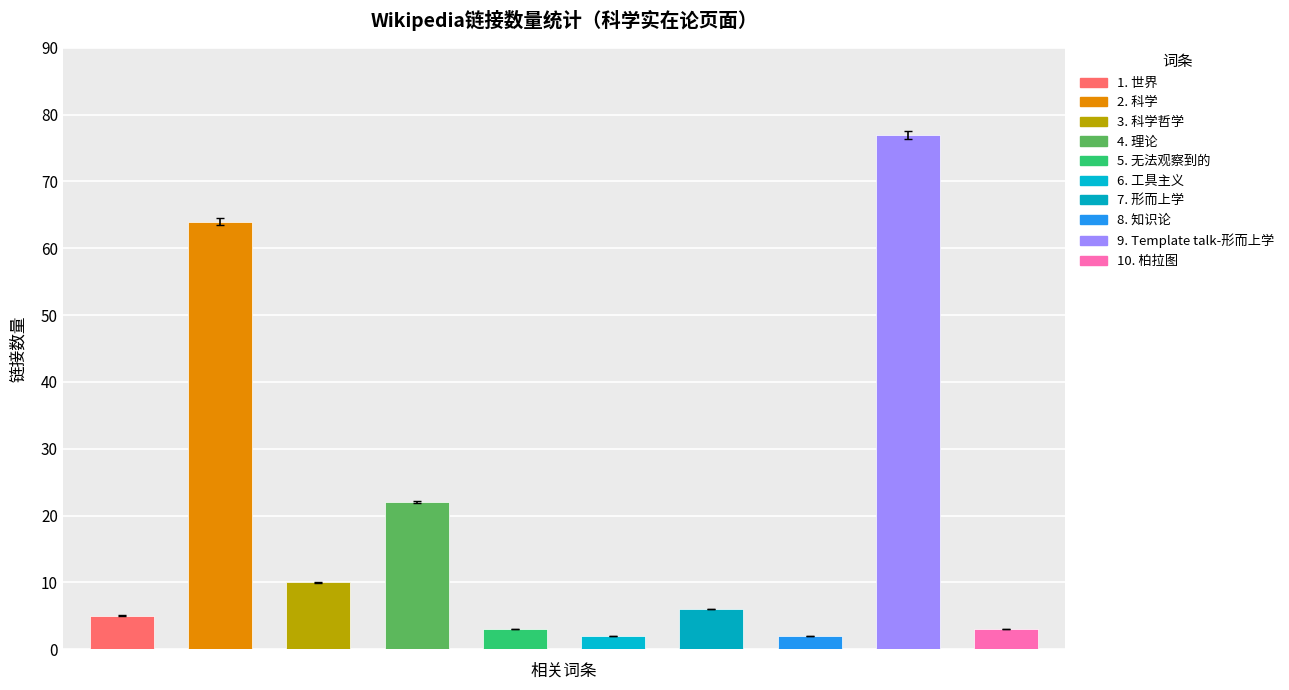

The chart shows a value of 3.5 at 工具主义. True or false?

False